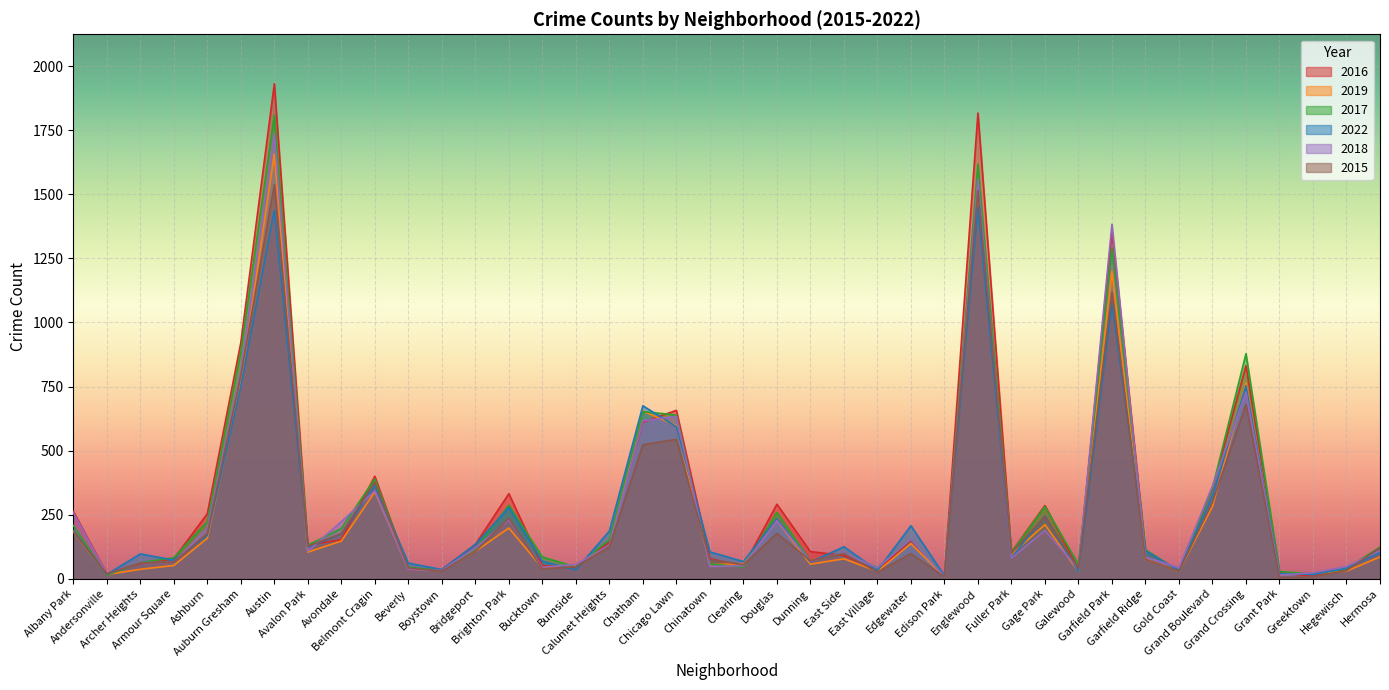

List the labels in order of 2015 value, largest first.

Austin, Englewood, Garfield Park, Auburn Gresham, Grand Crossing, Chicago Lawn, Chatham, Belmont Cragin, Grand Boulevard, Gage Park, Brighton Park, Albany Park, Douglas, Ashburn, Avondale, Avalon Park, Calumet Heights, Hermosa, Bridgeport, Fuller Park, East Side, Edgewater, Garfield Ridge, Chinatown, Dunning, Armour Square, Archer Heights, Clearing, Burnside, Beverly, Galewood, Bucktown, Hegewisch, Boystown, Gold Coast, East Village, Andersonville, Edison Park, Greektown, Grant Park